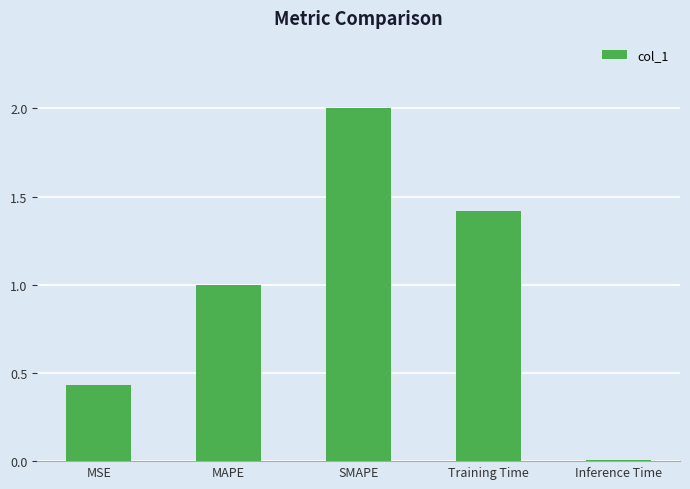

What is the label of the 4th bar from the right?

MAPE